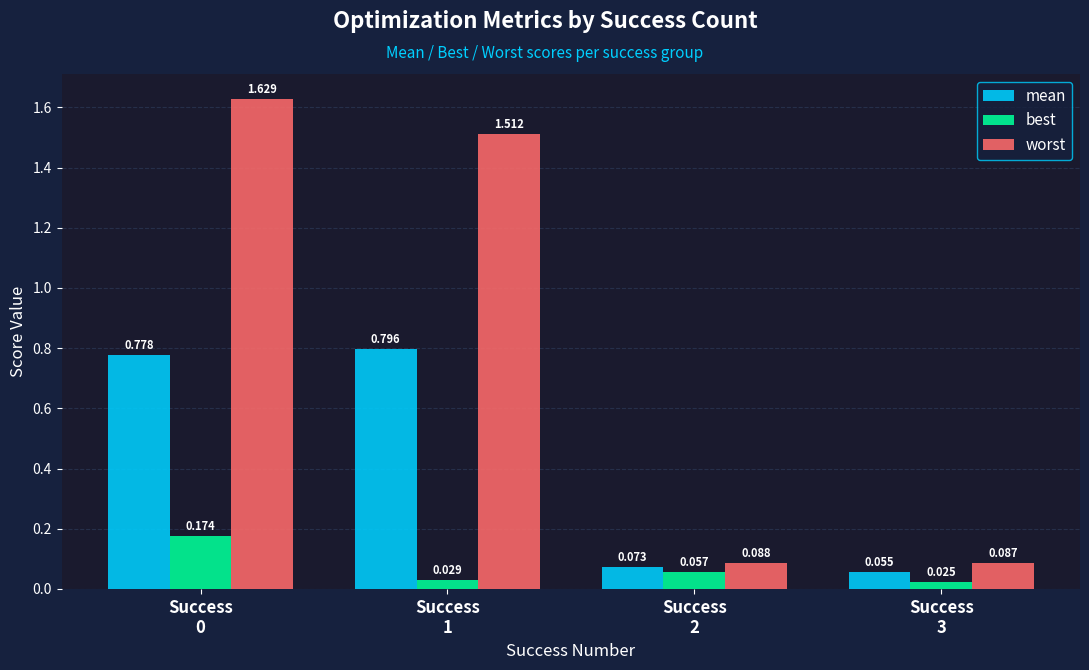

At Success
3, list the series in order from smallest to largest.

best, mean, worst